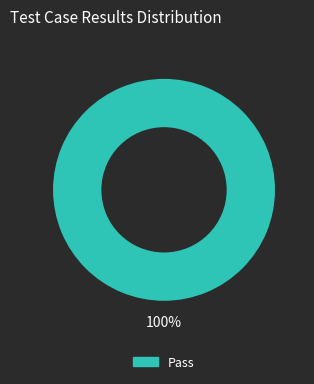

How many segments does this pie chart have?

1